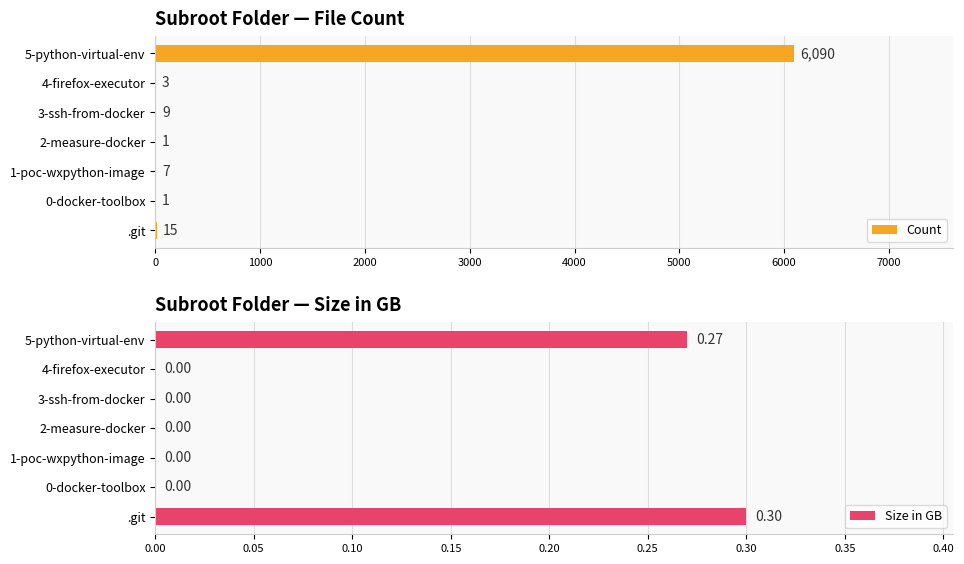

Which series has the widest spread of values?

Count